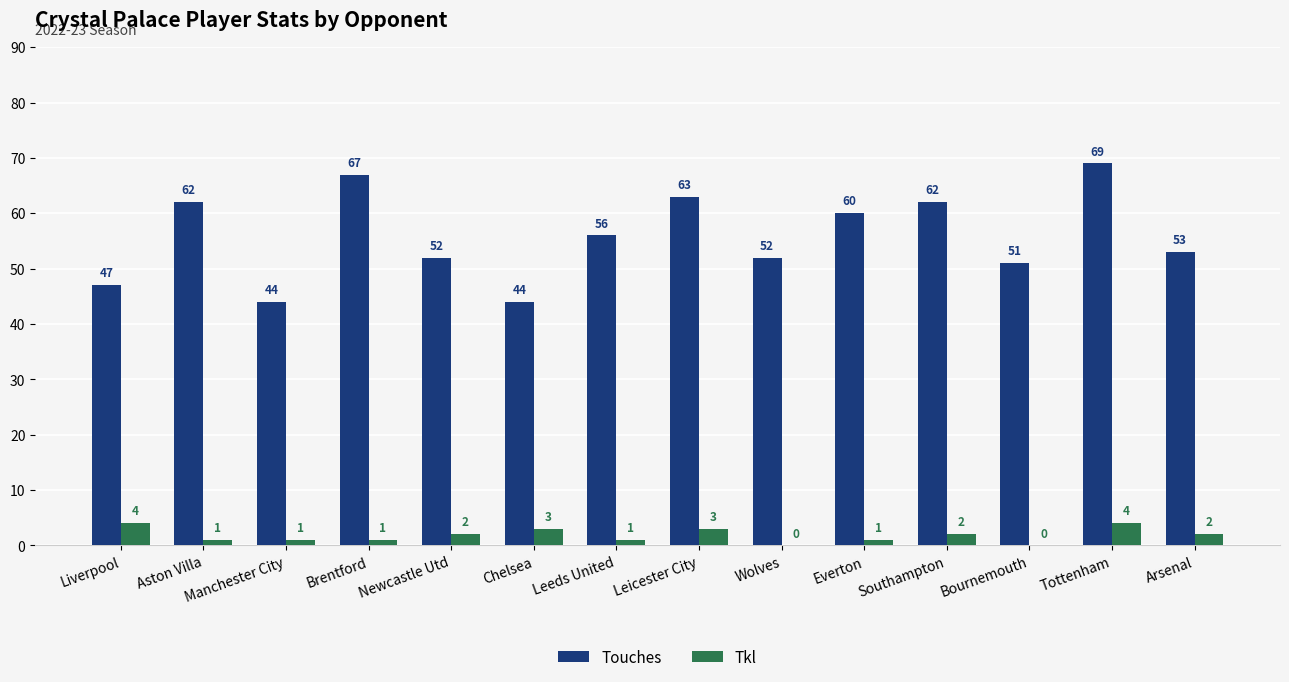

Which series changed the most between Southampton and Arsenal?

Touches